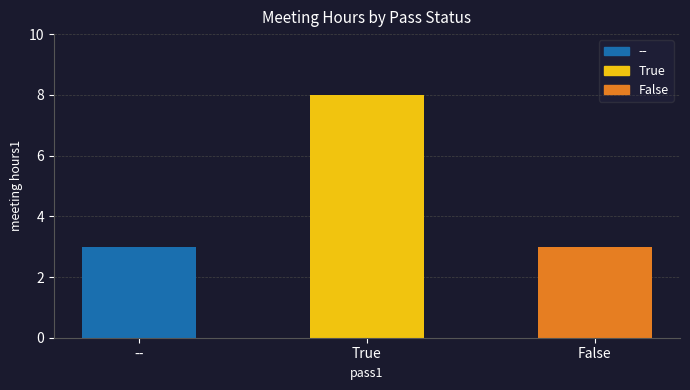

What position from the left is --?

1